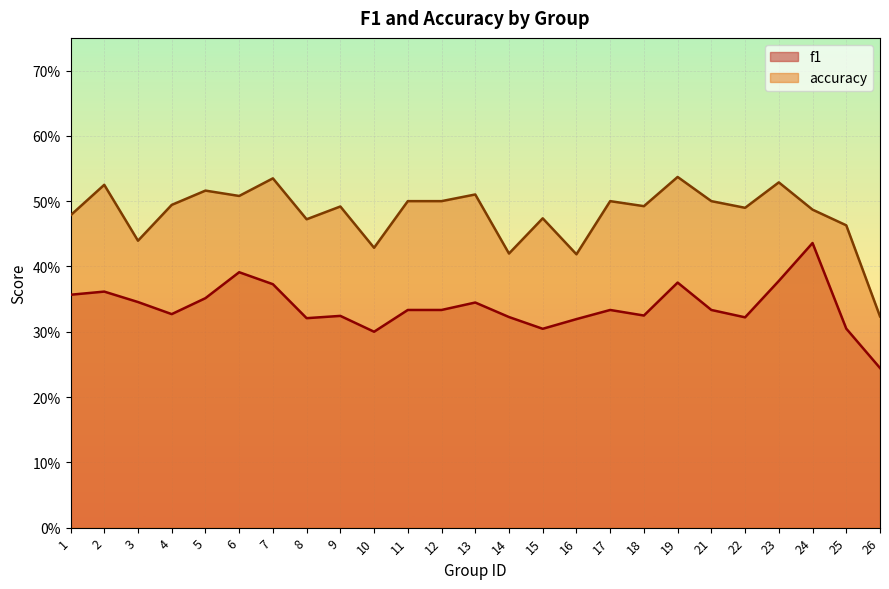

What is the difference between the maximum and minimum values in the f1 series?

0.2